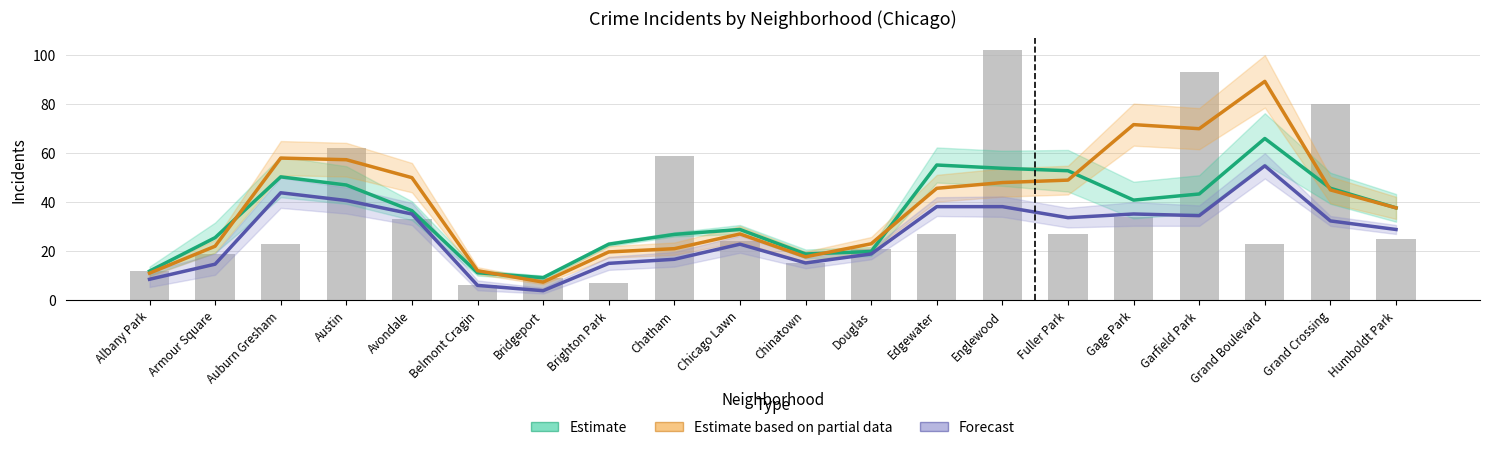

Reading left to right, list all the values displayed in this chart.

Estimate: 11.8	25.5	50.3	47.0	36.5	11.2	9.2	22.8	26.8	28.8	18.8	19.8	55.2	53.8	52.8	40.8	43.3	66.0	45.7	37.7
Estimate based on partial data: 11.0	22.0	58.0	57.3	50.0	12.0	7.3	19.7	21.0	27.0	17.7	23.0	45.7	48.0	49.0	71.7	70.0	89.3	45.0	37.7
Forecast: 8.5	14.7	43.8	40.7	35.2	6.0	3.8	15.0	16.7	22.8	15.2	18.8	38.2	38.2	33.7	35.2	34.5	54.8	32.3	28.8